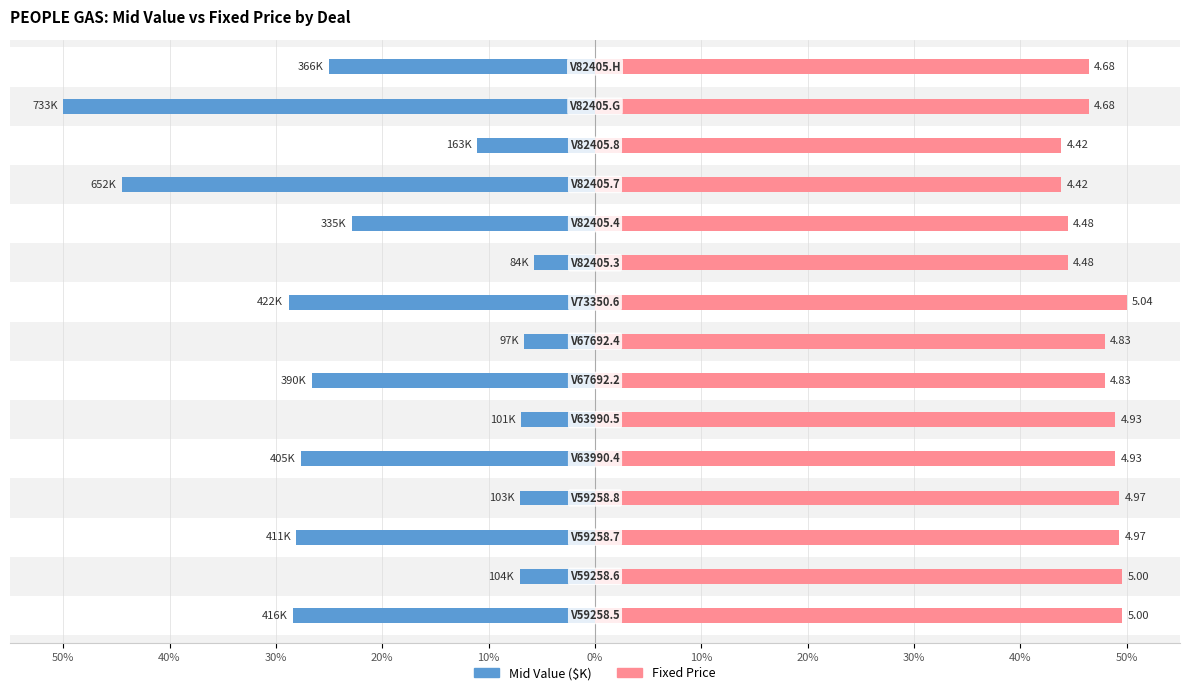

Which series has the largest range (max minus min)?

Mid Value